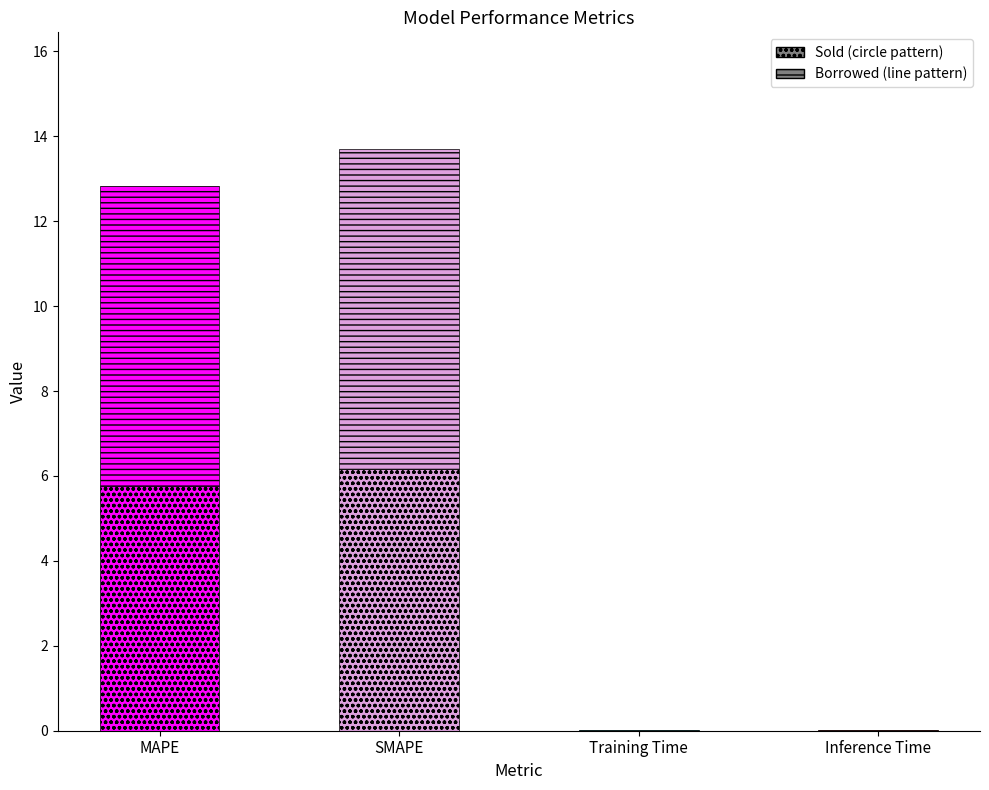

What is the change in value from MAPE to Inference Time?

-12.8